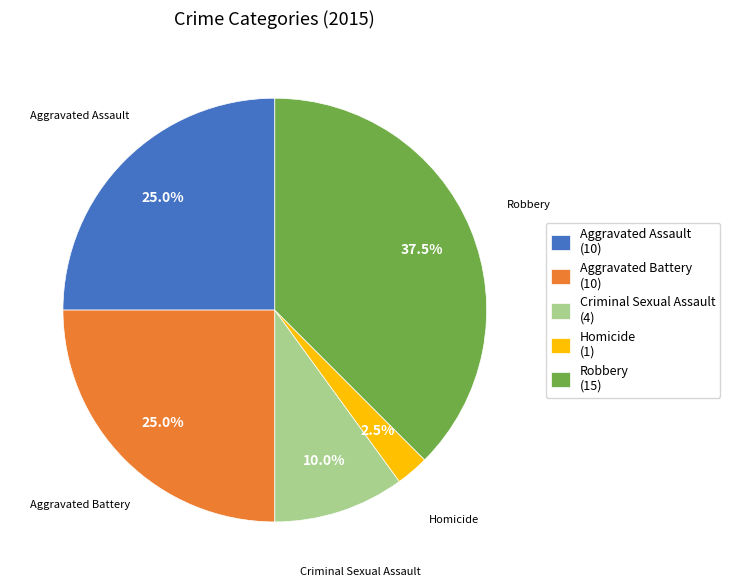

Is Homicide (1) the majority of the pie?

No